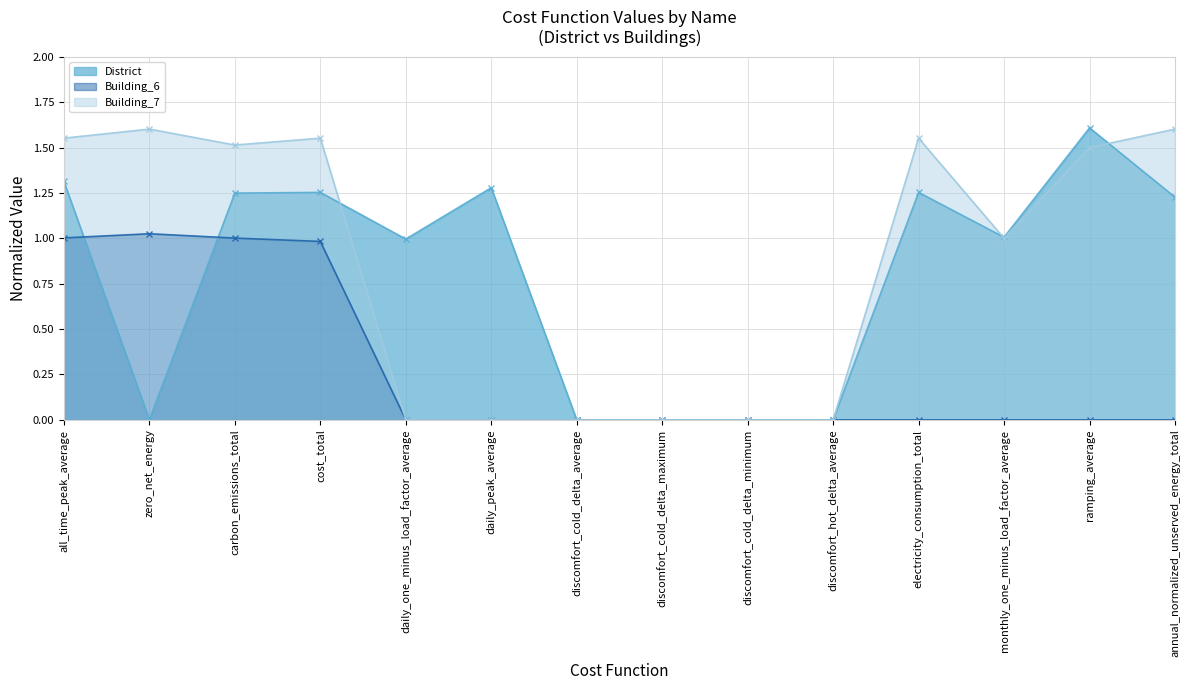

At which label does District first exceed 1?

all_time_peak_average